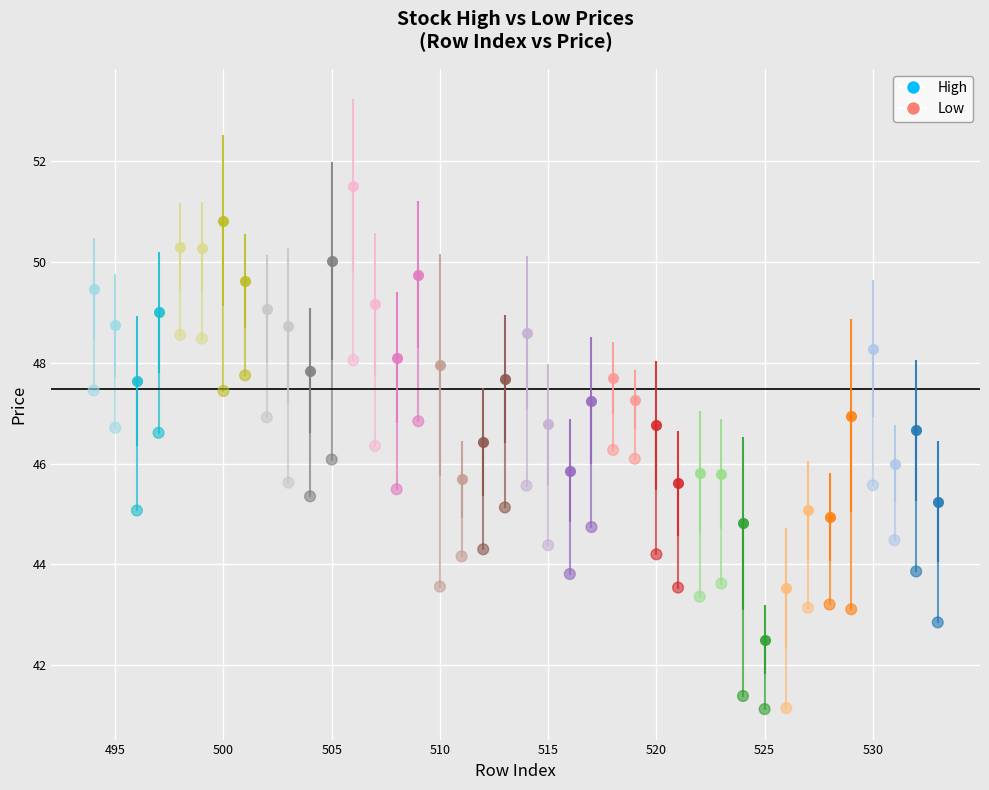

What is the range of X values (max minus min)?

39.0